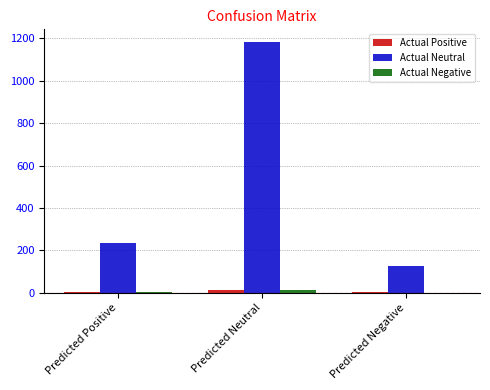

At which category is the sum across all series the highest?

Predicted Neutral